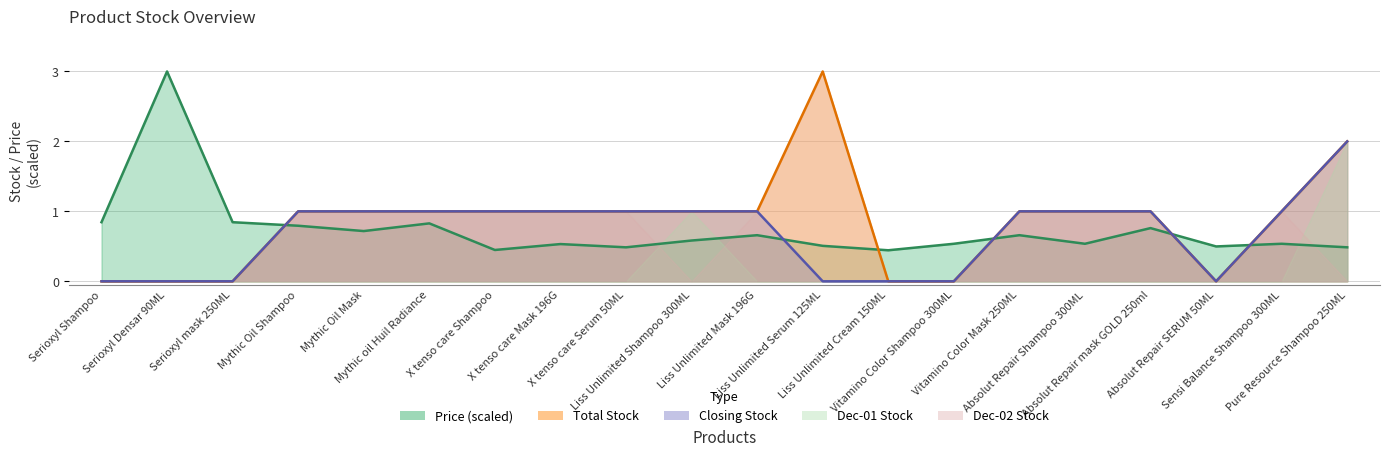

The value of Closing Stock at Vitamino Color Shampoo 300ML is -0.9. True or false?

False